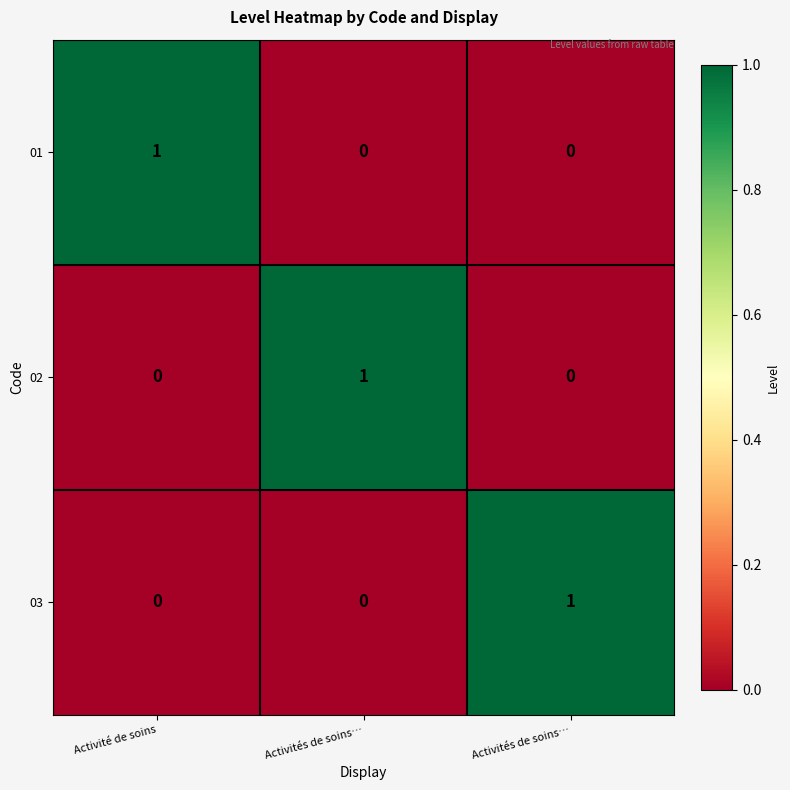

Between Activités de soins… and Activité de soins, which is larger?

Activité de soins